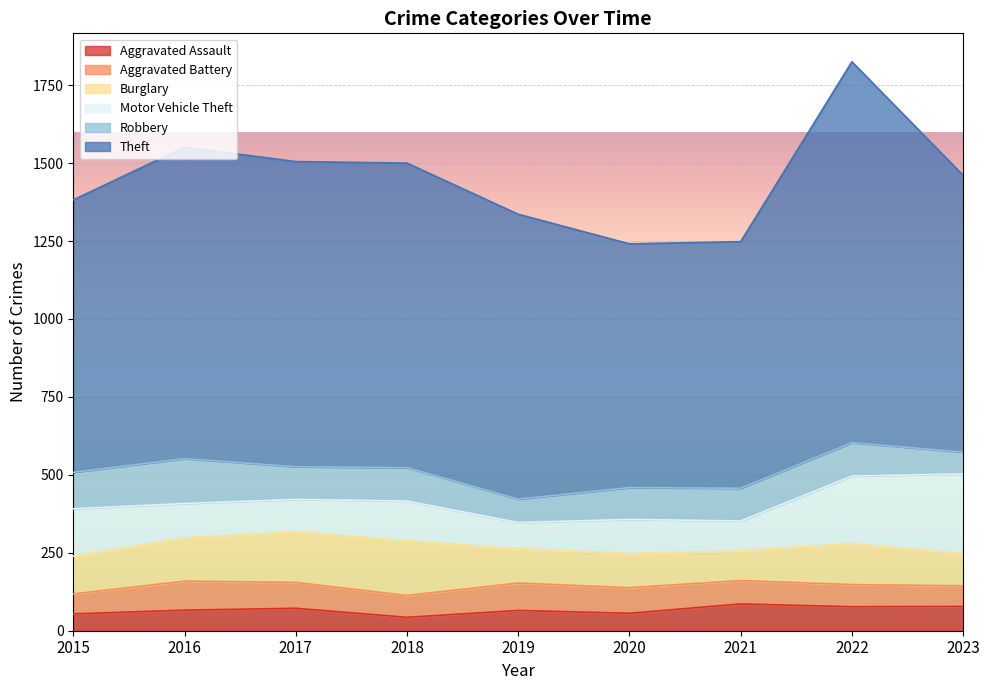

At which category is the sum across all series the highest?

2022